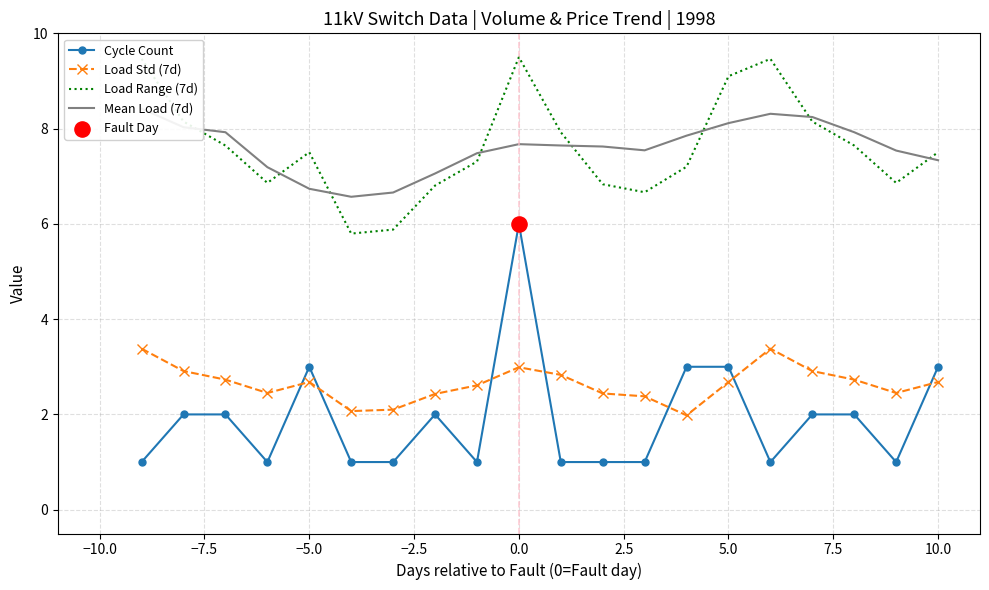

Which series has the largest total across all categories?

Load Range (7d)